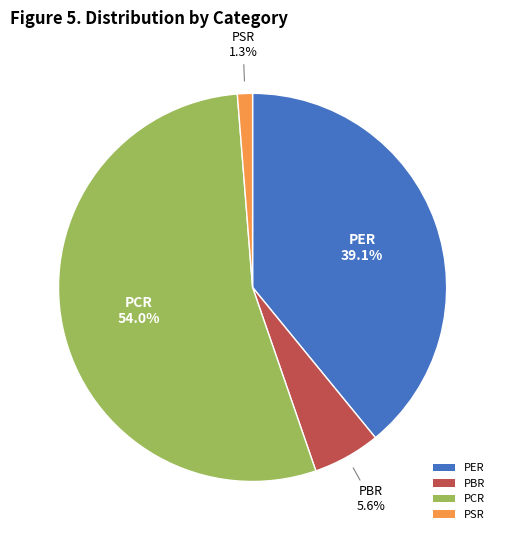

Count the number of slices in the pie.

4